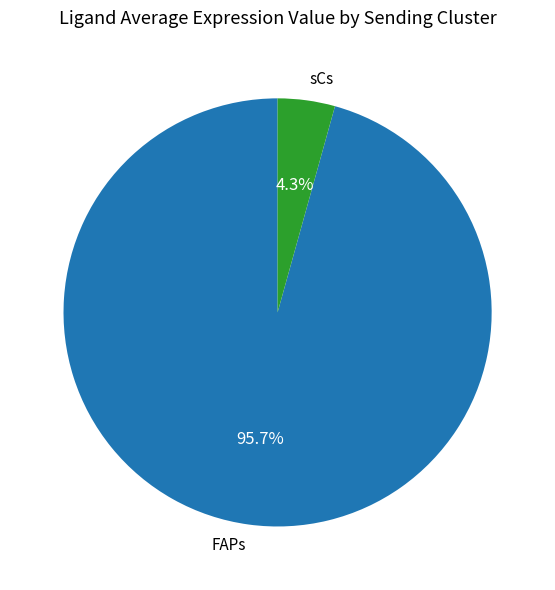

Combined, do sCs and FAPs account for over 50%?

Yes